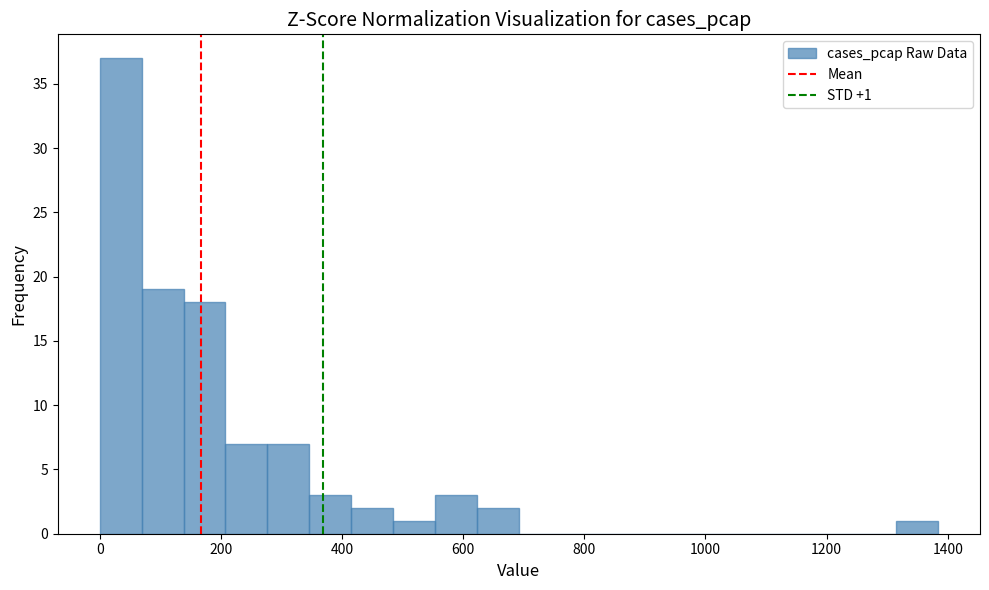

Around what value on the x-axis is the tallest bar? Give the approximate position of its centre, as read against the axis.

40